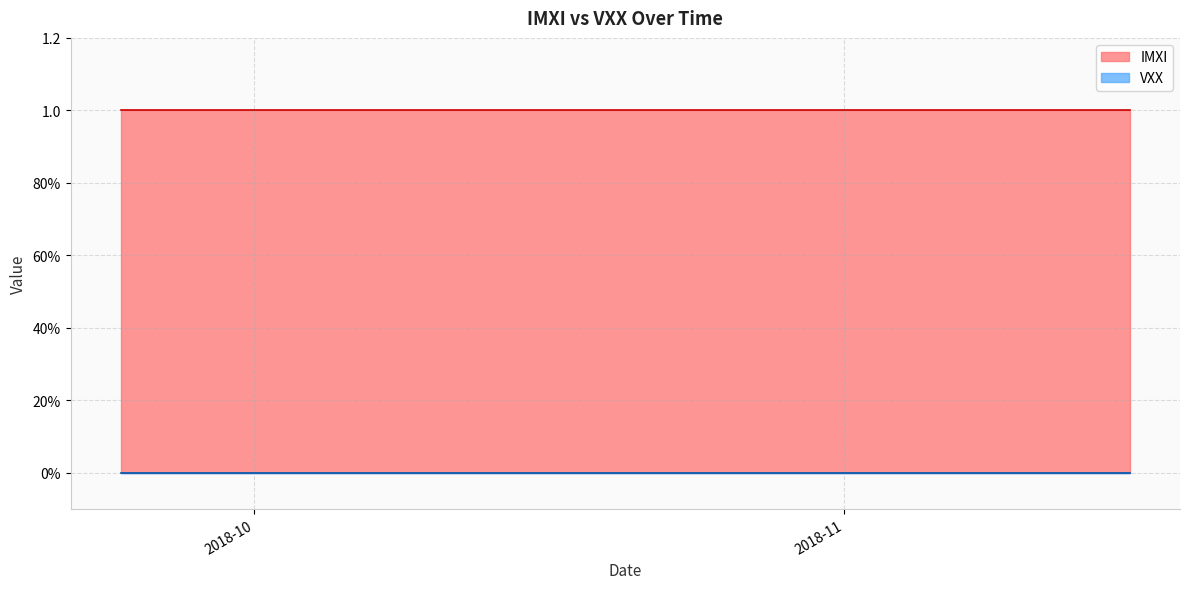

The IMXI series shows 1 at 12. True or false?

False